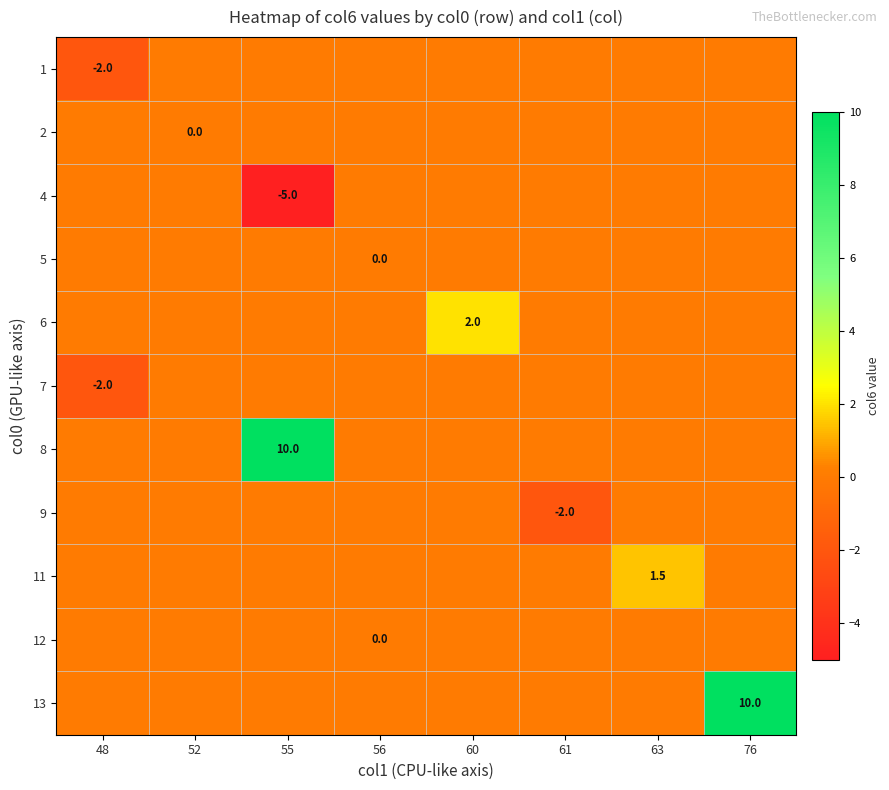

At which category does the chart reach its minimum across all series?

55